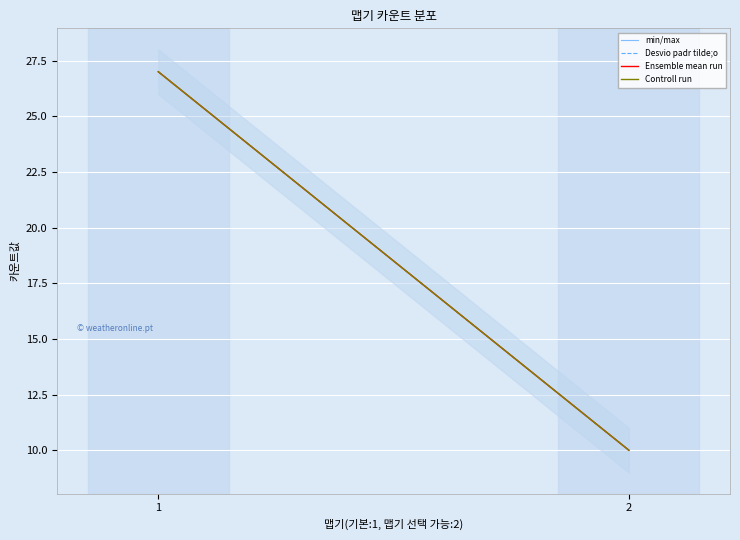

What is the sum of all min/max values?

37